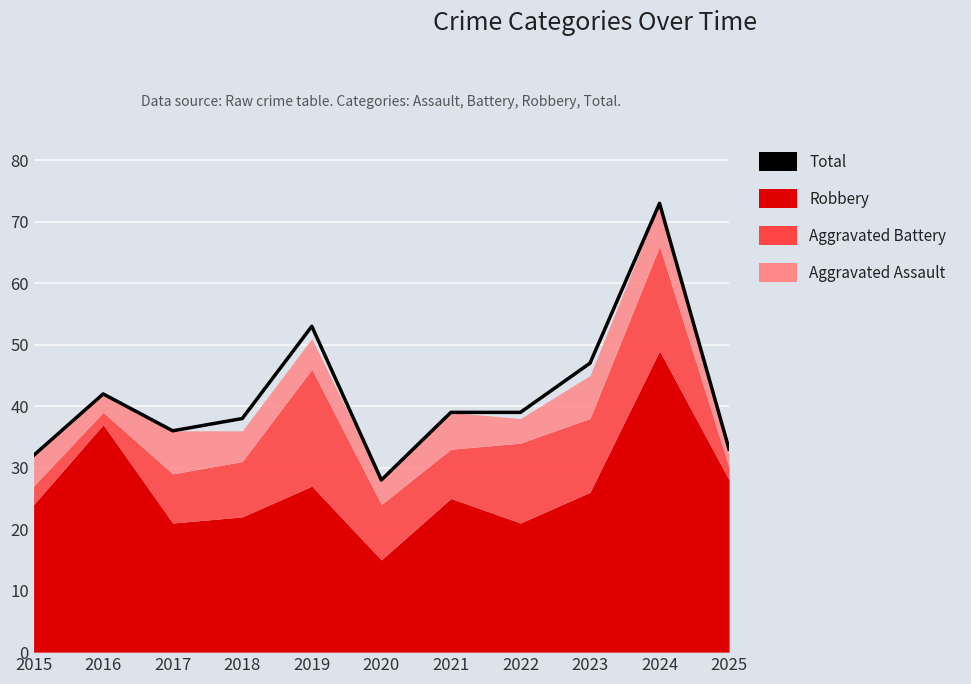

The chart shows a value of 20 at 2017. True or false?

False